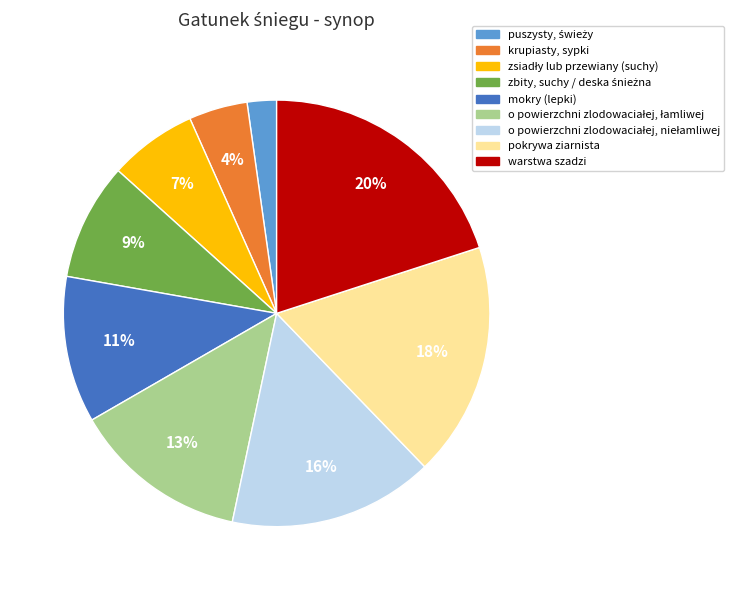

Does warstwa szadzi account for over 50% of the chart?

No